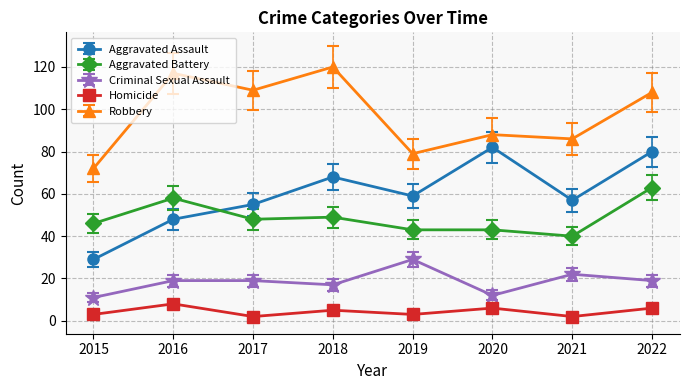

What is the minimum value for Robbery?

72